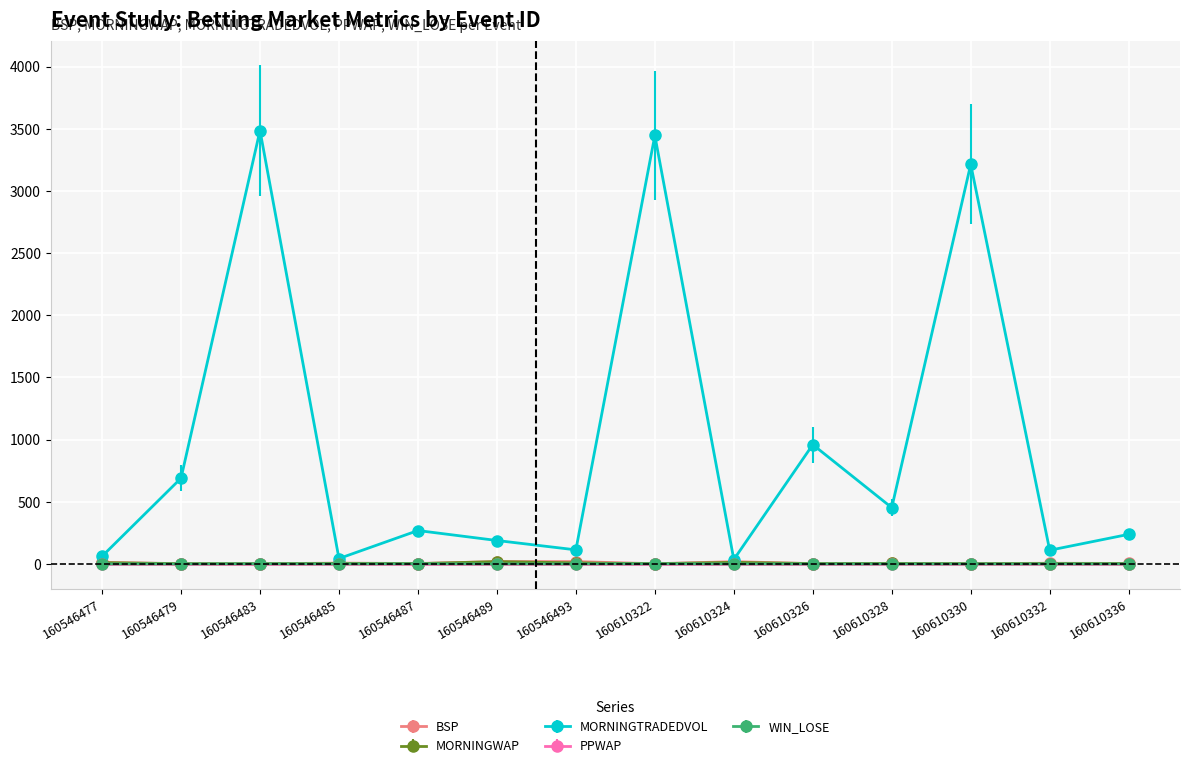

Which series ends up on top after the final intersection of BSP and MORNINGWAP?

BSP